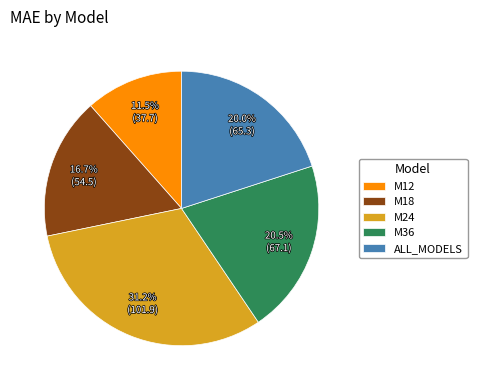

How much of the chart is everything except M18?

83.3%